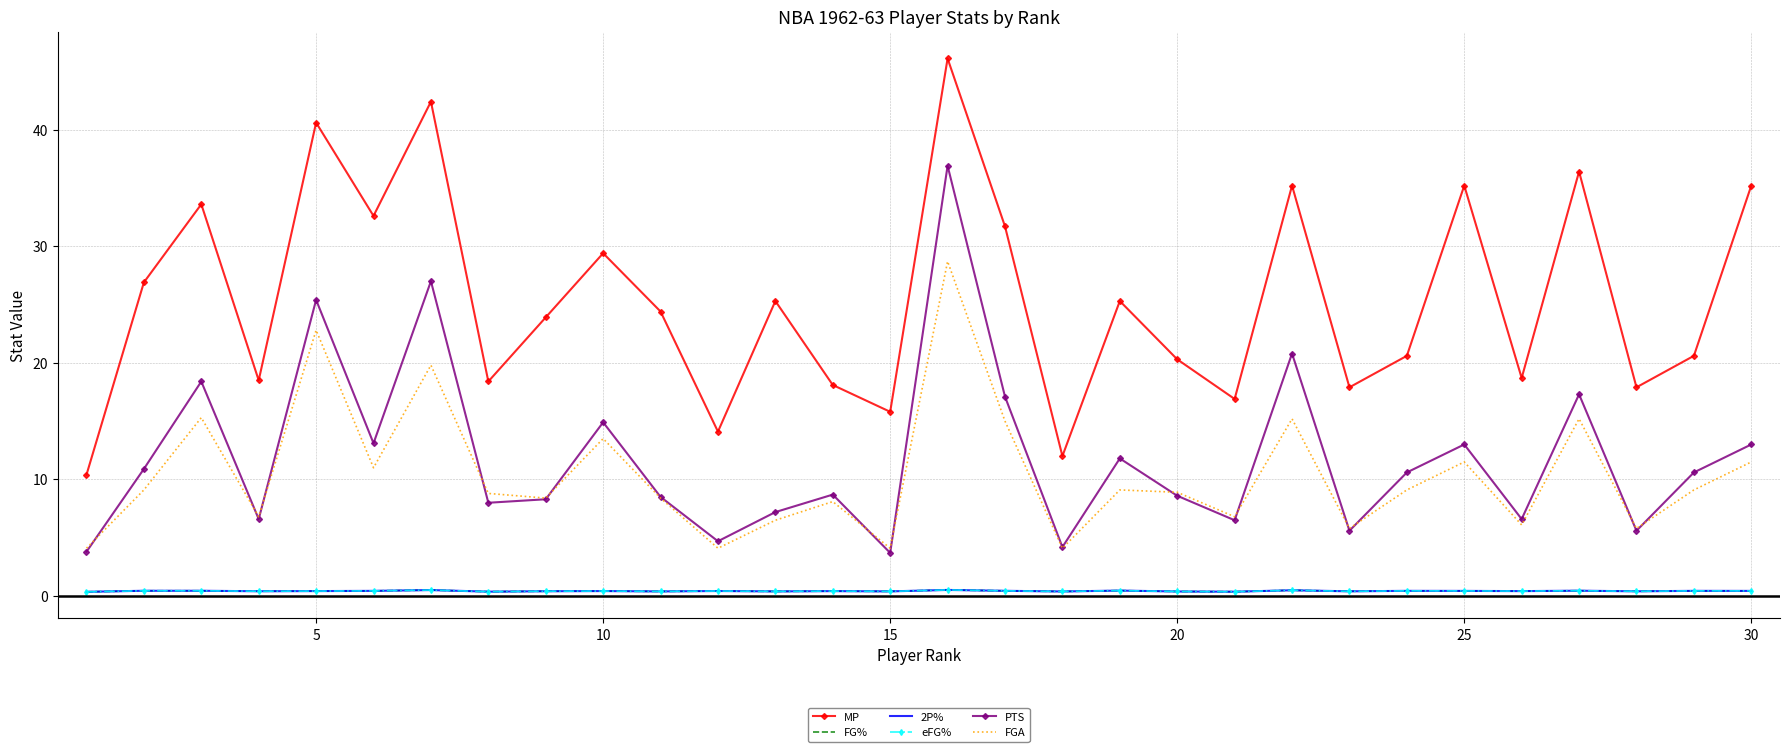

What is the value of the eFG% point at the 13th from the left?

0.4